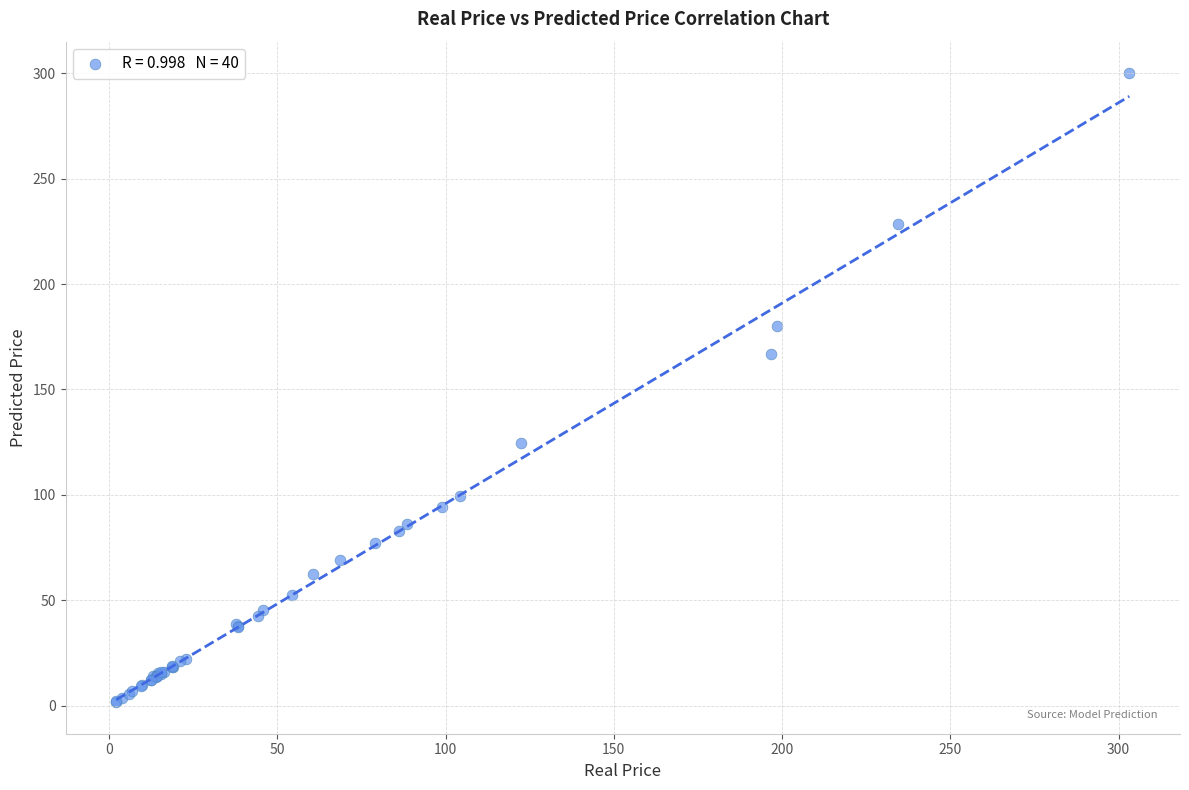

What Y value in the scatter plot is closest to 150?

166.9